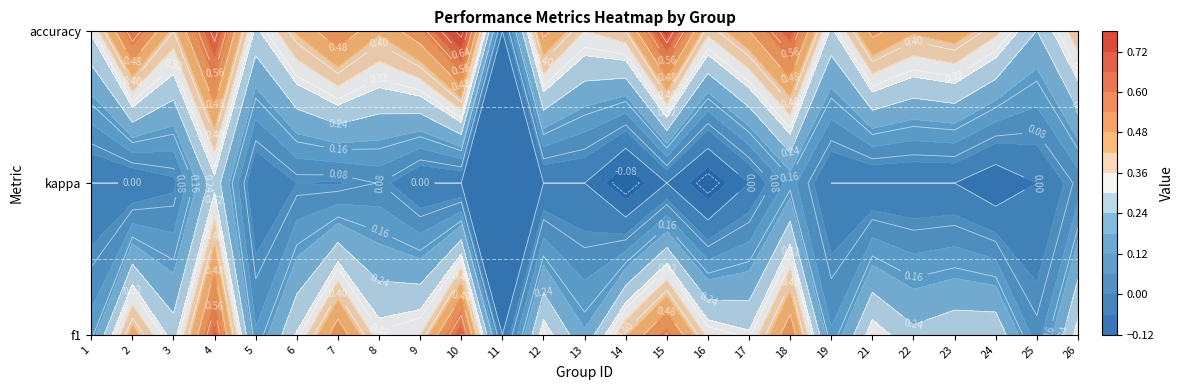

Rank the series at 1 from lowest to highest value.

f1, kappa